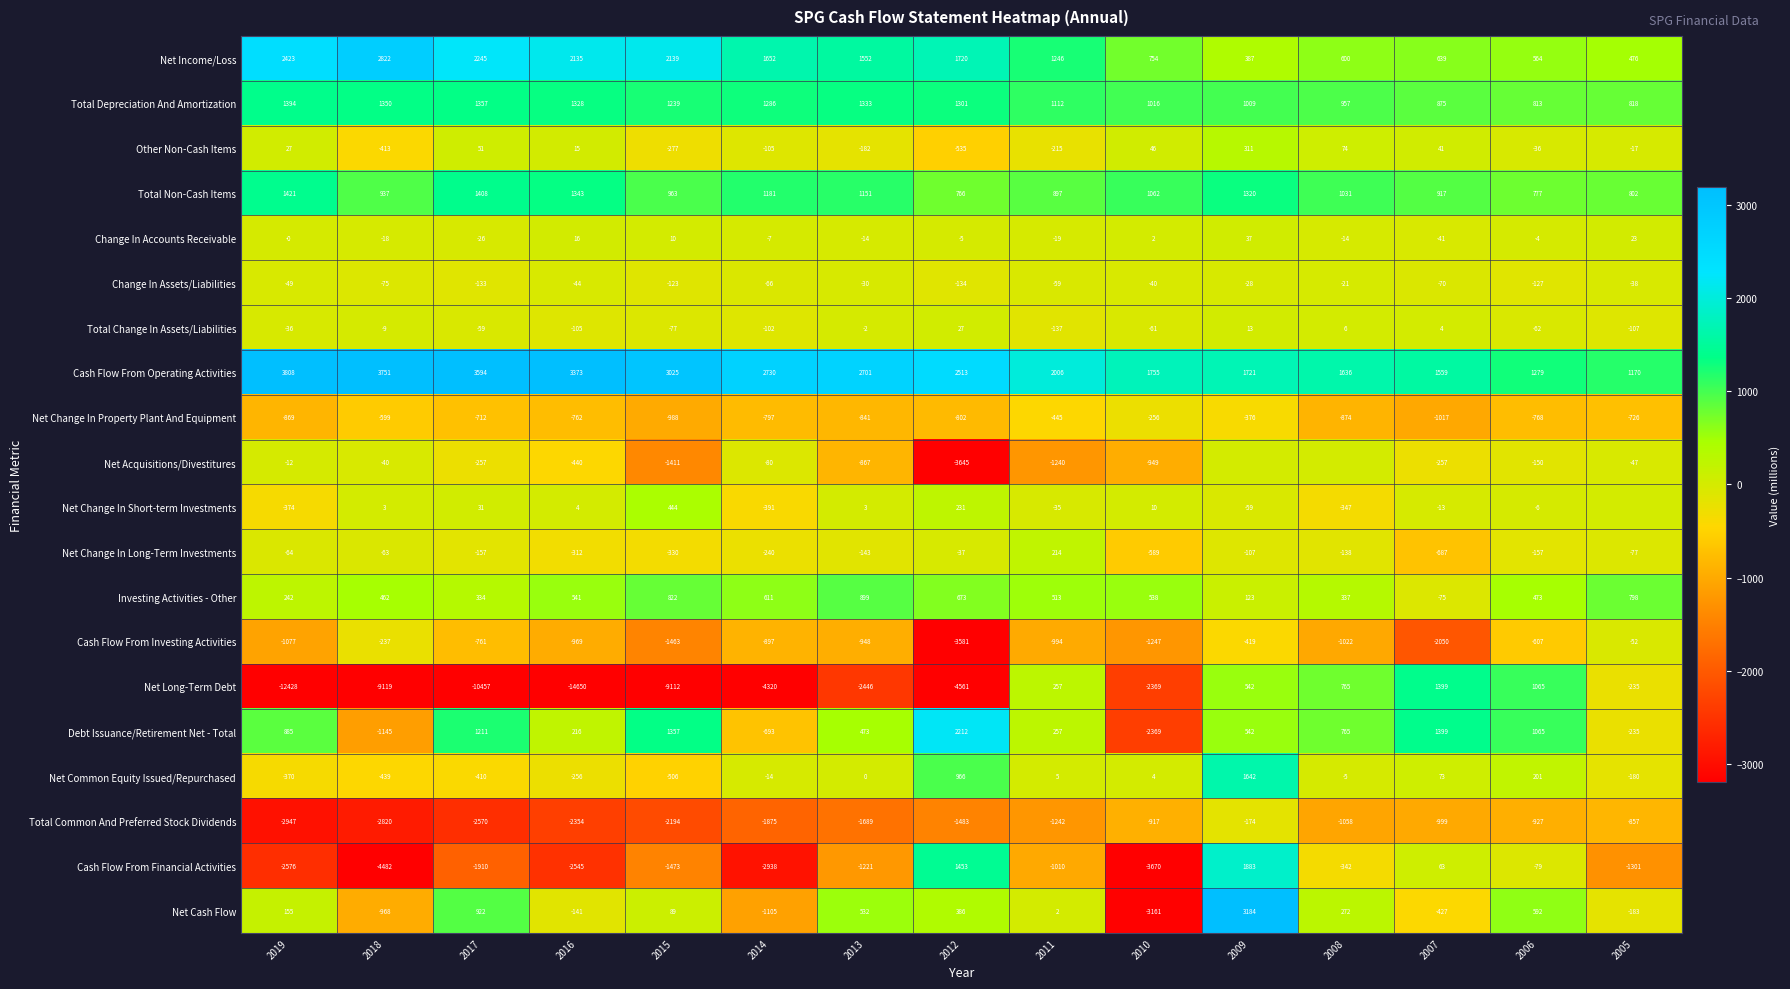

What is the sum of the Net Change In Long-Term Investments values at 2018 and 2009?

-170